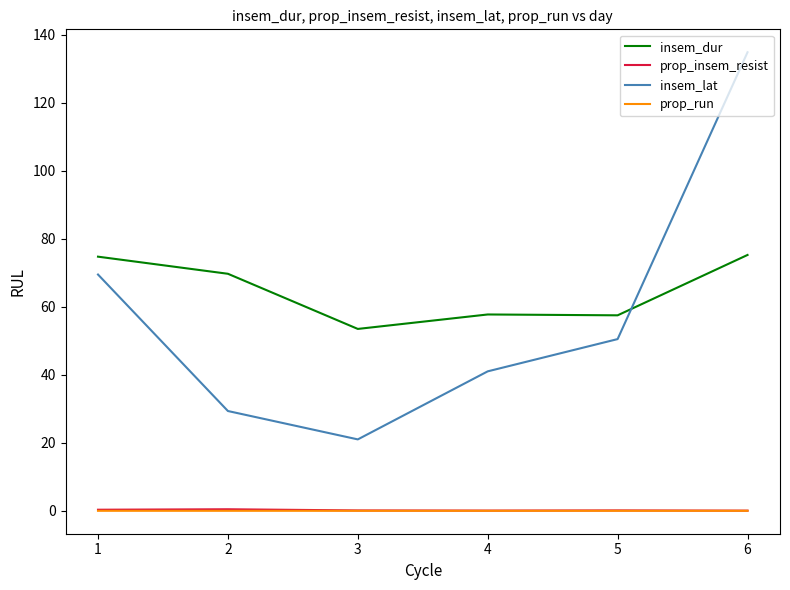

Which series has the largest range (max minus min)?

insem_lat